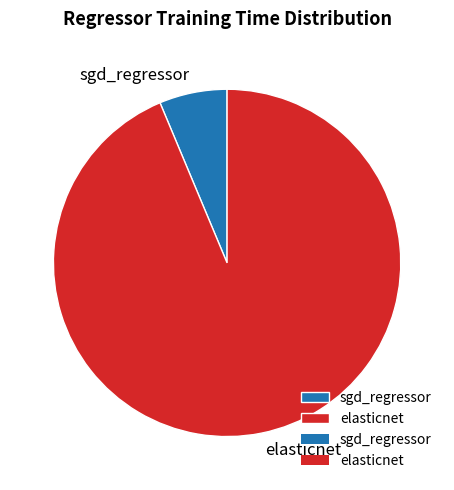

Combined, do elasticnet and sgd_regressor account for over 50%?

Yes